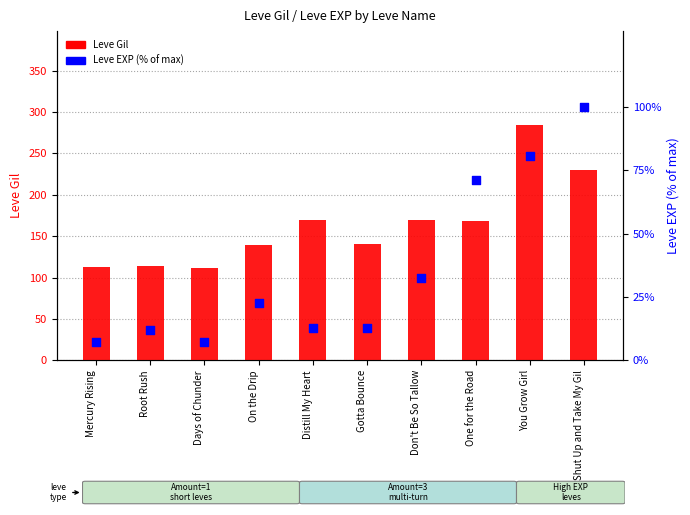

At which category is the sum across all series the highest?

You Grow Girl